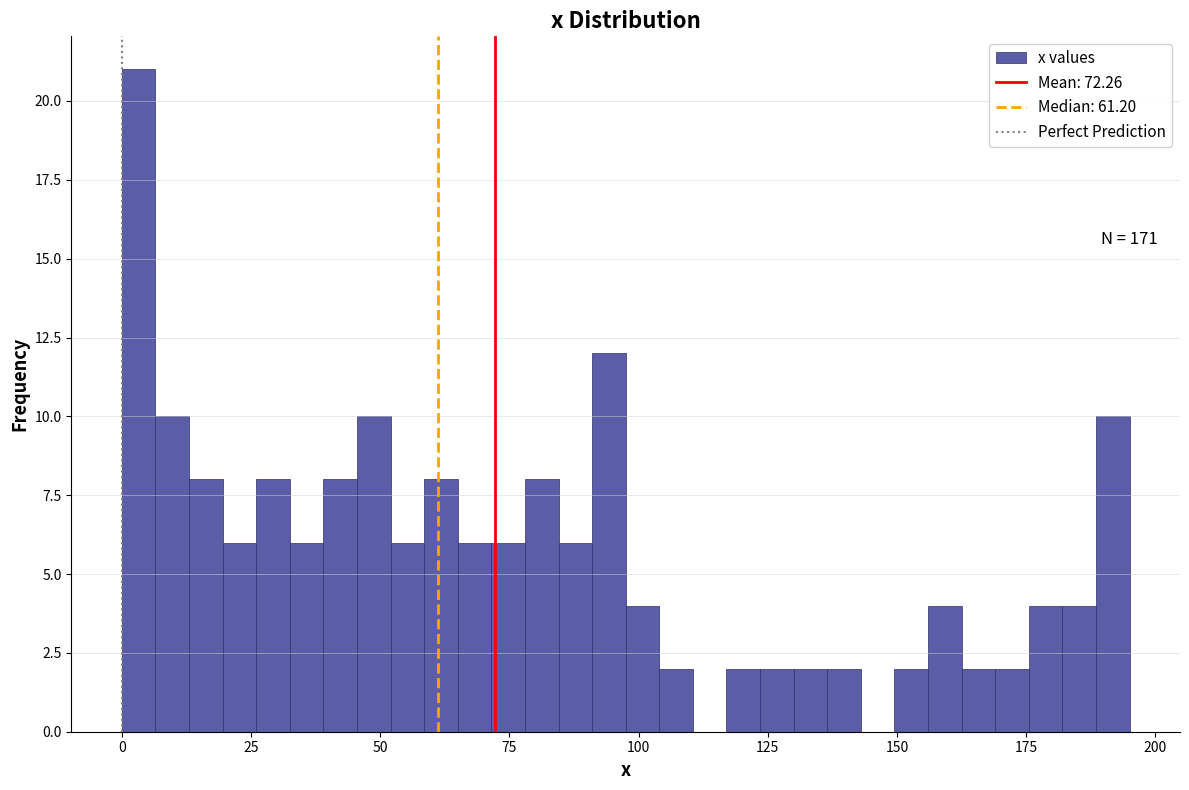

Read against the x-axis, roughly where is the centre of the tallest bar?

5